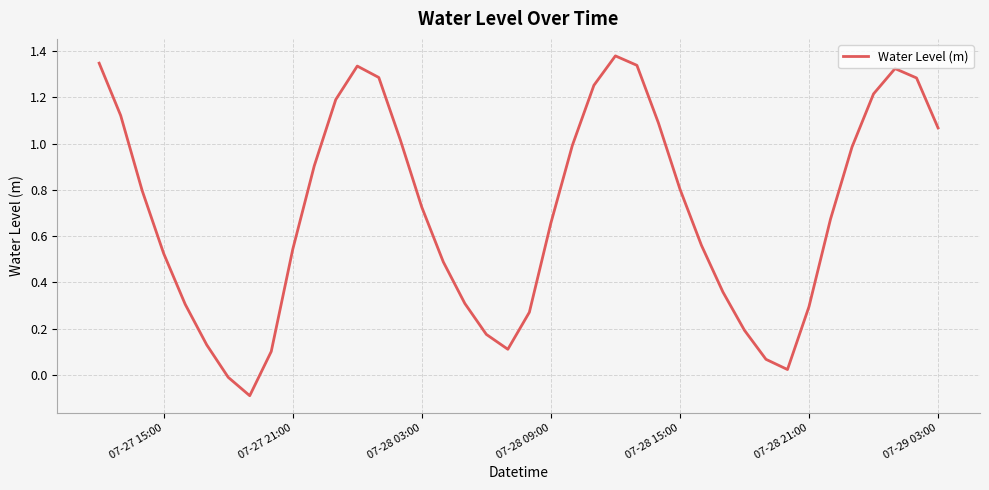

Is it true that the value at 07-28 21:00 is 0.3?

True